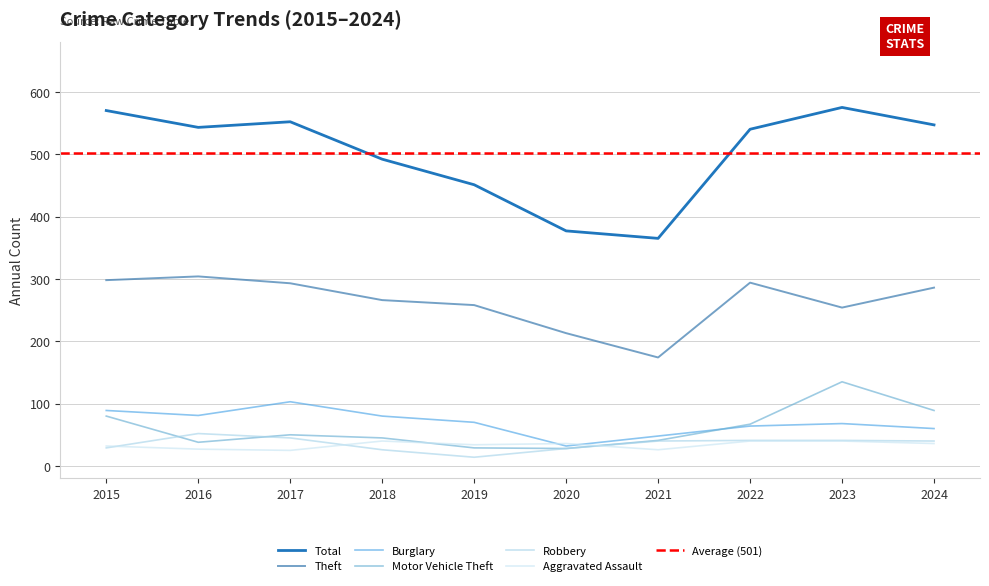

How many lines are shown in the chart?

6